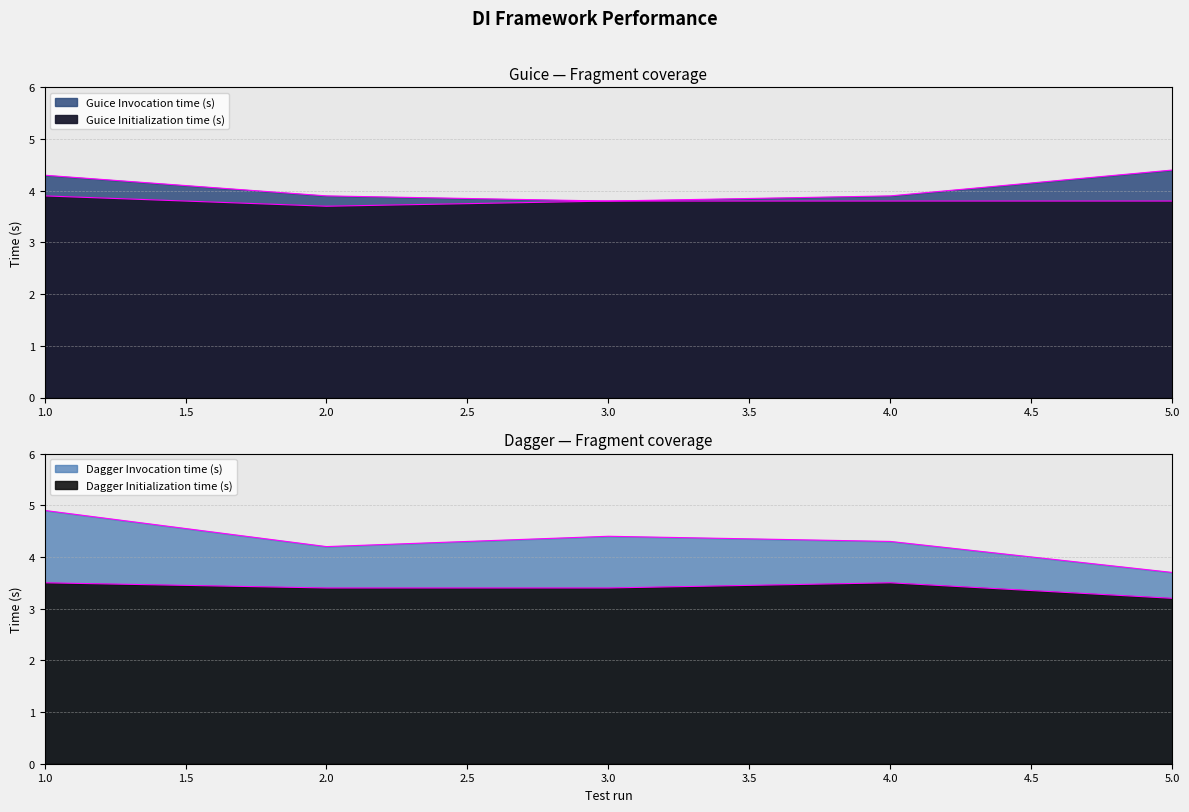

What is the sum of the Guice Initialization time (s) values at 1 and 3?

7.7